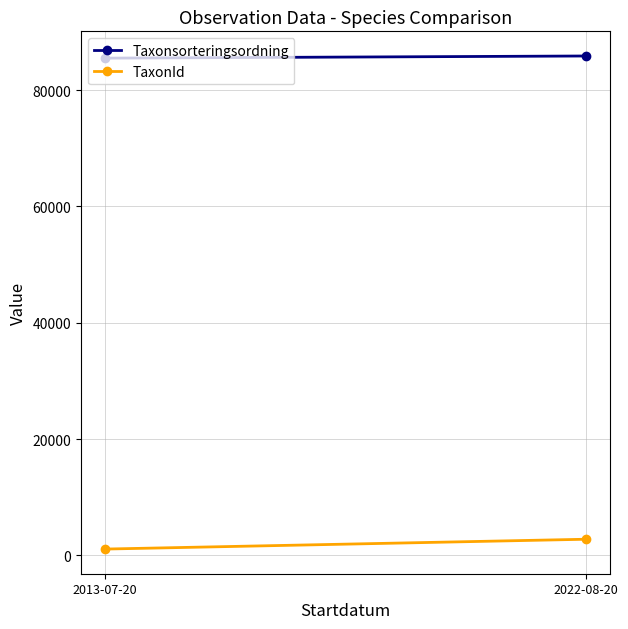

Count the number of categories in the chart.

2